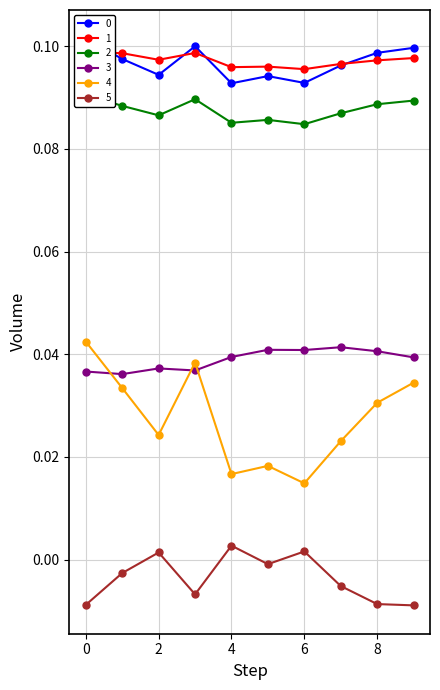

True or false: 3 has more than 1 points higher than both neighbors.

True